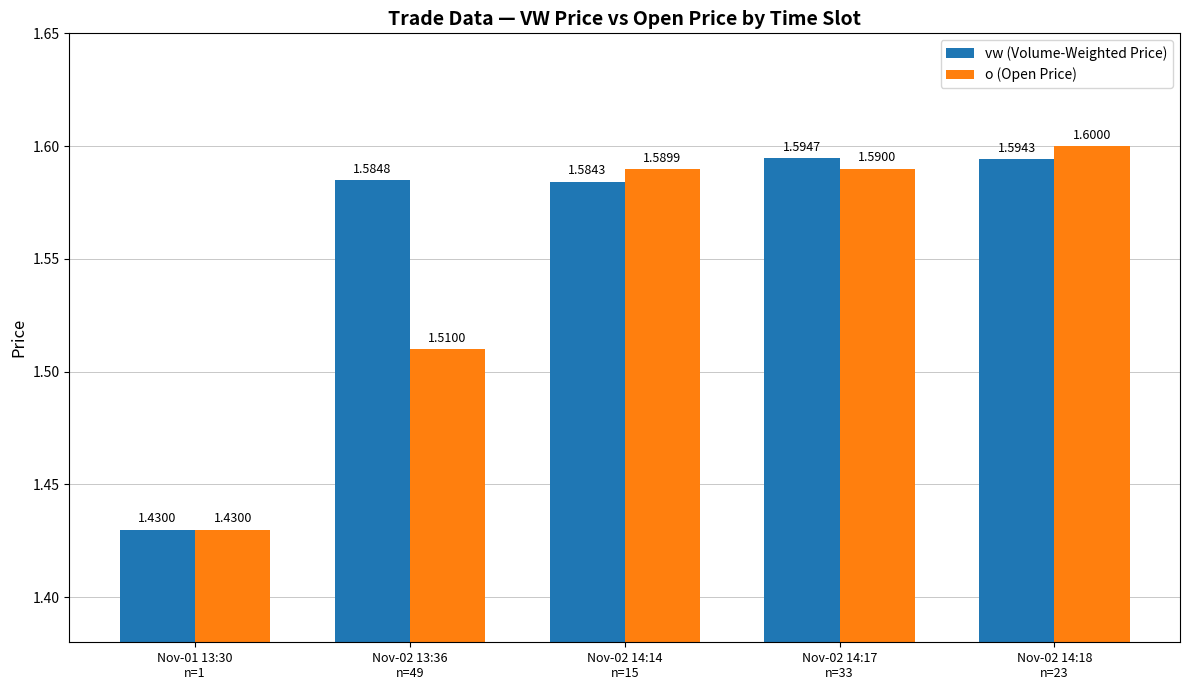

How many o (Open Price) values are between 1 and 2?

5